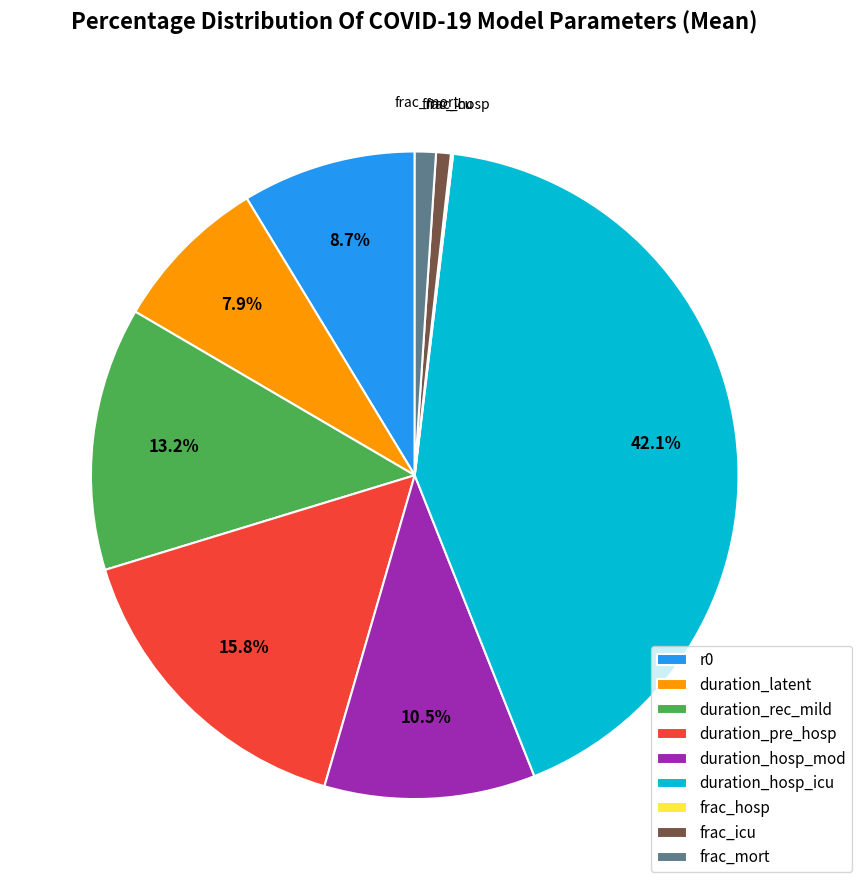

Does duration_rec_mild account for over 50% of the chart?

No